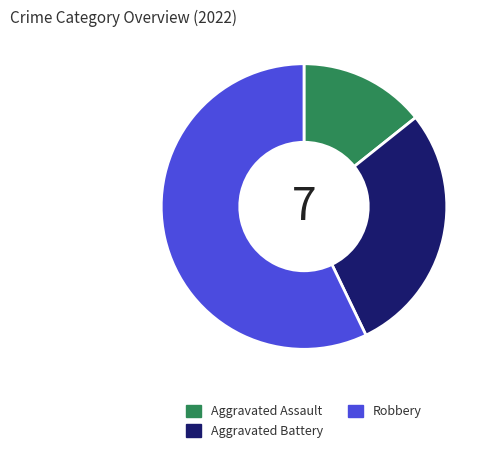

True or false: Aggravated Battery accounts for 29% of the total.

True